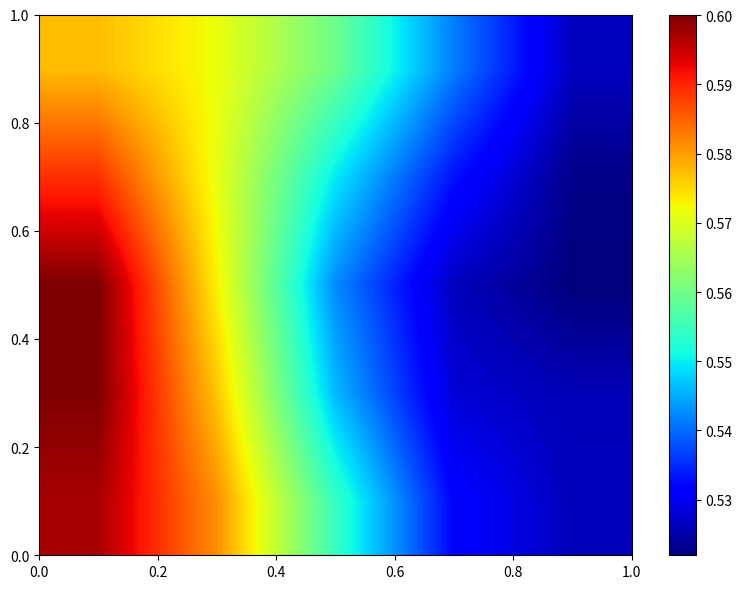

What is the smallest value displayed?

0.5